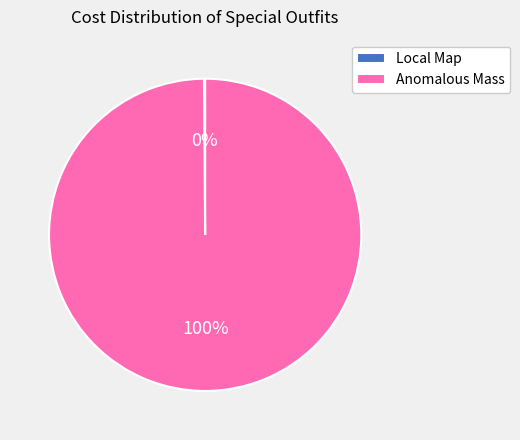

To the nearest percent, what portion does Anomalous Mass represent?

100%